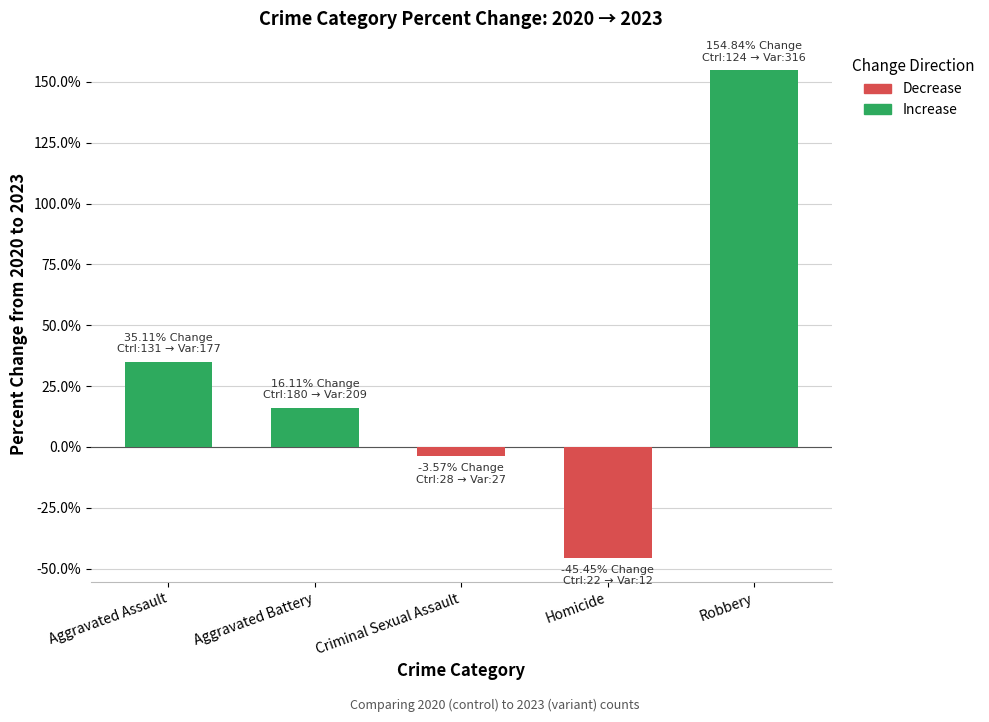

Reading left to right, what are all the values shown in this chart?

Aggravated Assault=35.1	Aggravated Battery=16.1	Criminal Sexual Assault=-3.6	Homicide=-45.5	Robbery=154.8